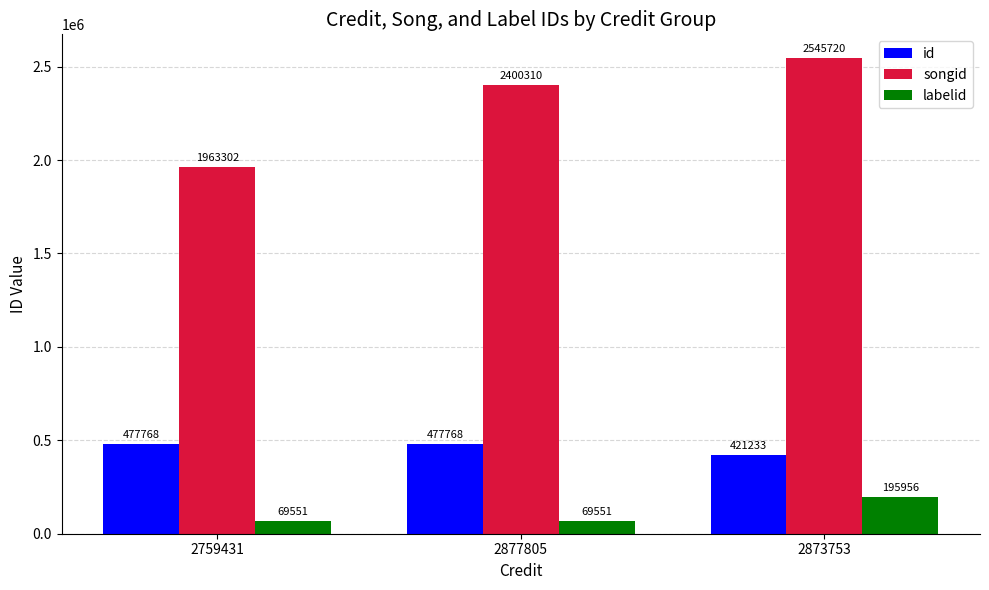

Count the number of data series in this chart.

3